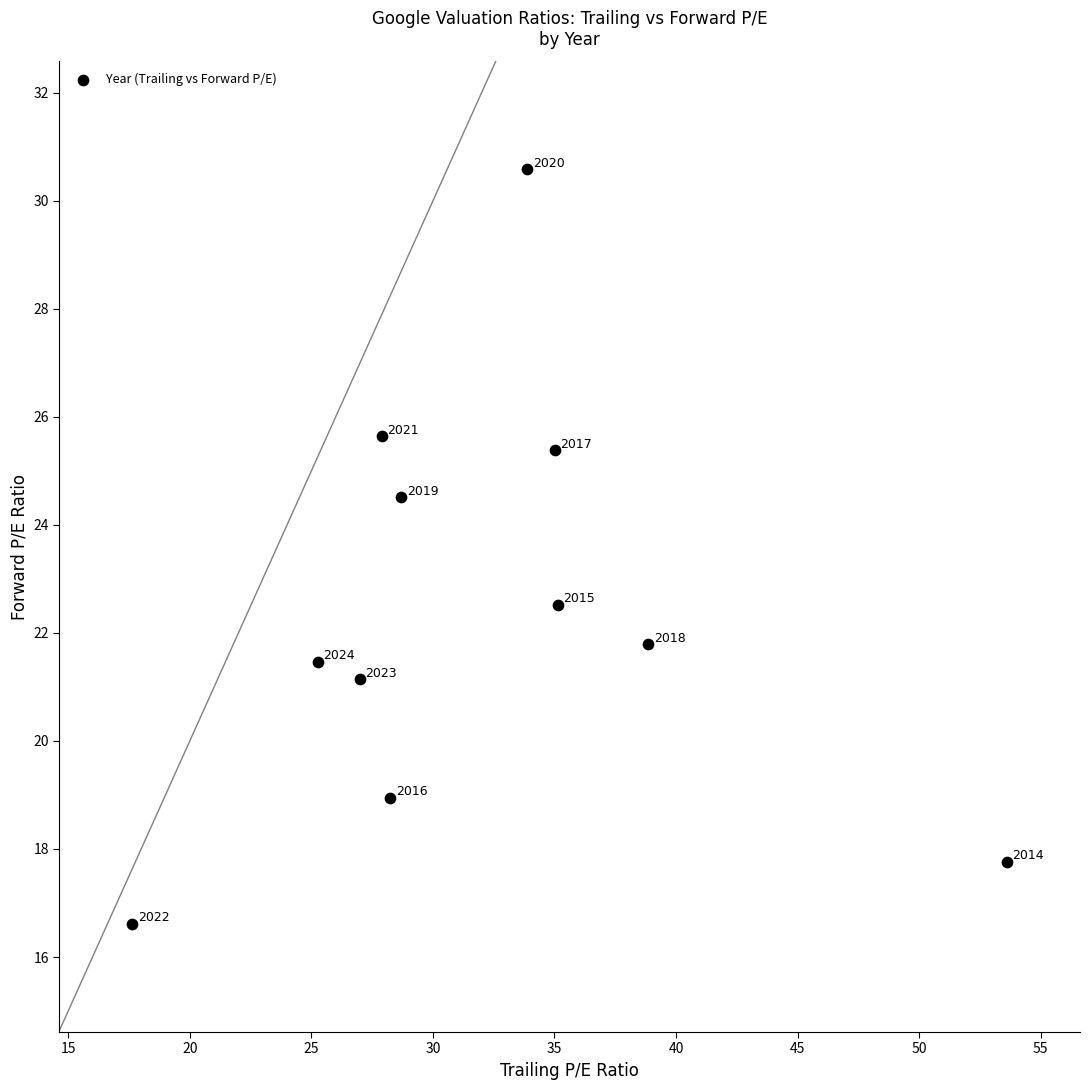

What Y value in the scatter plot is closest to 23?

22.5